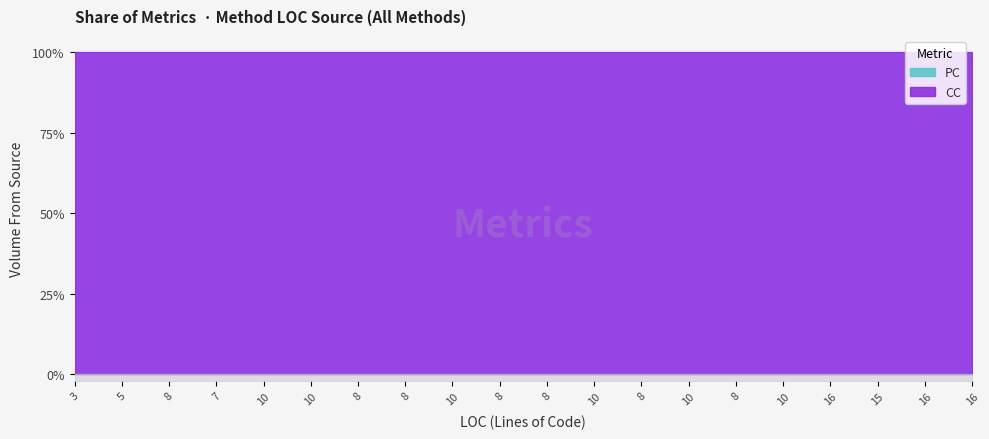

How many lines are shown in the chart?

2